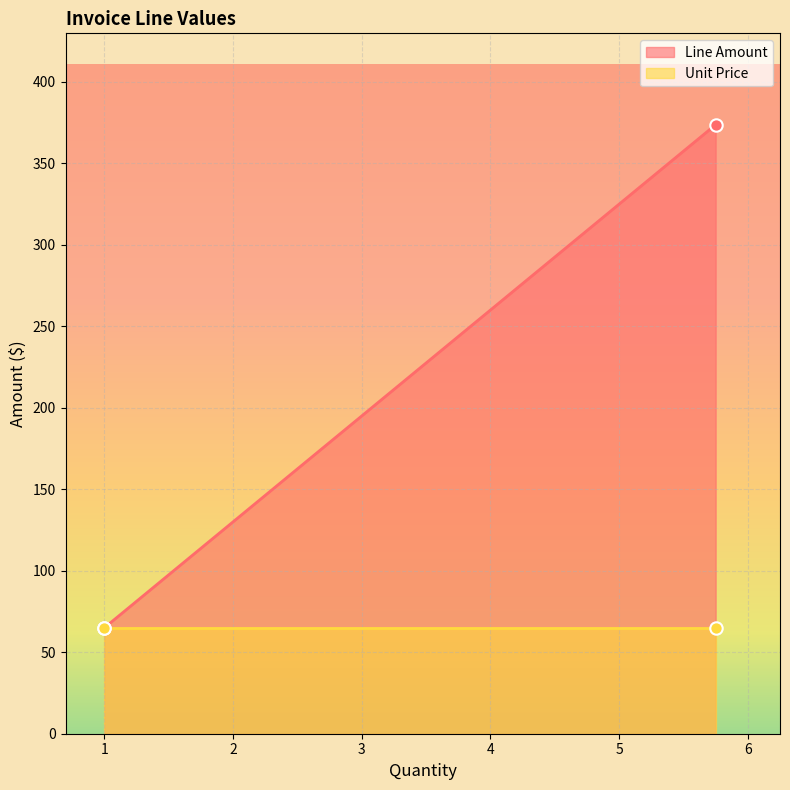

Which series contains the highest Y value?

Line Amount